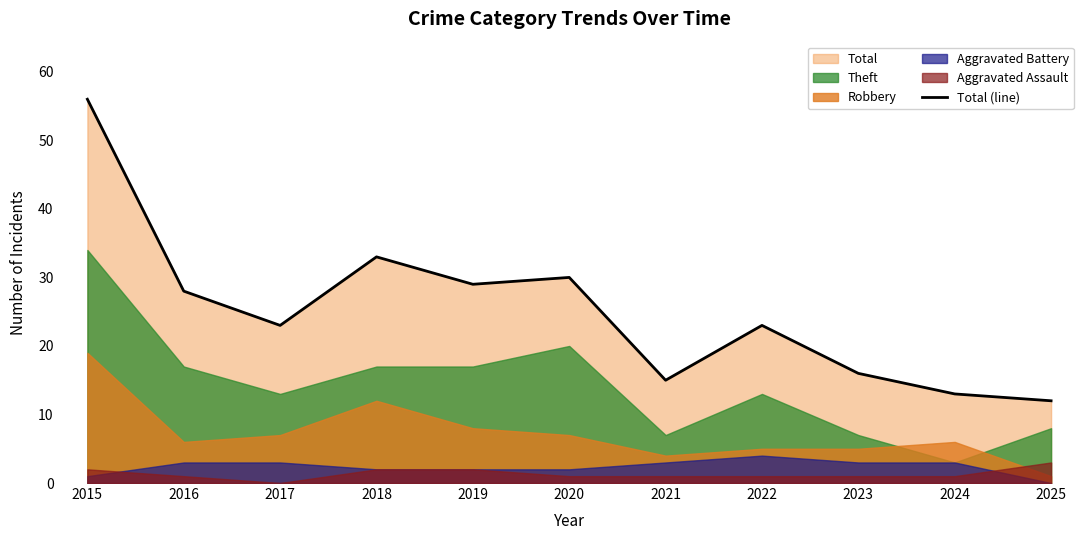

Between 2018 and 2015, which is larger?

2015